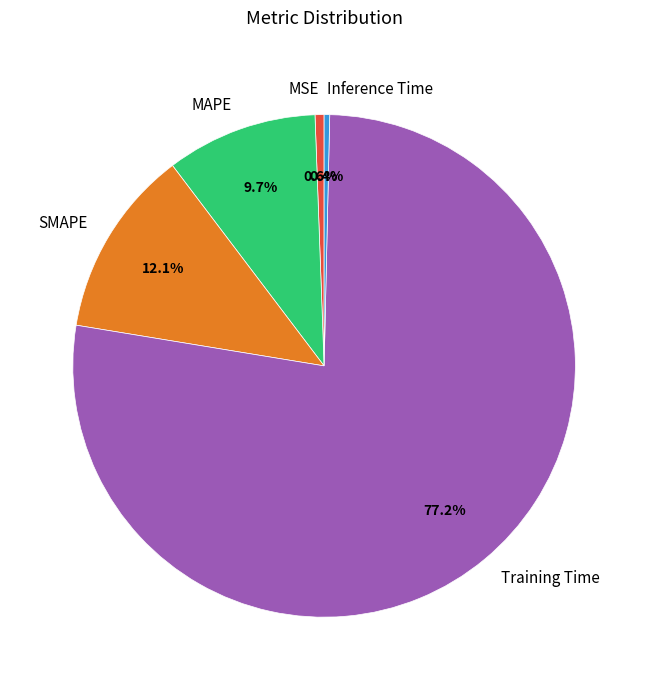

Which has a higher value, Training Time or MAPE?

Training Time